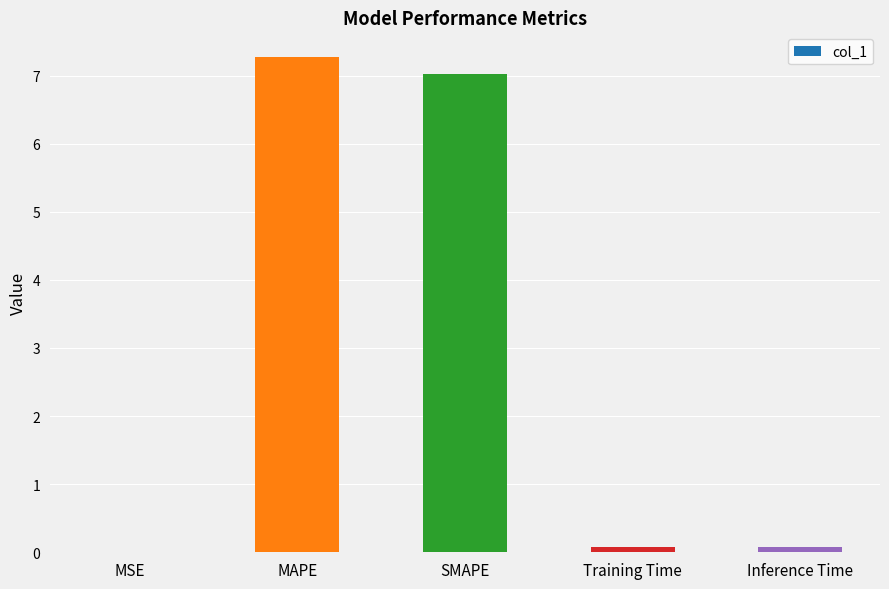

What is the average value?

2.9